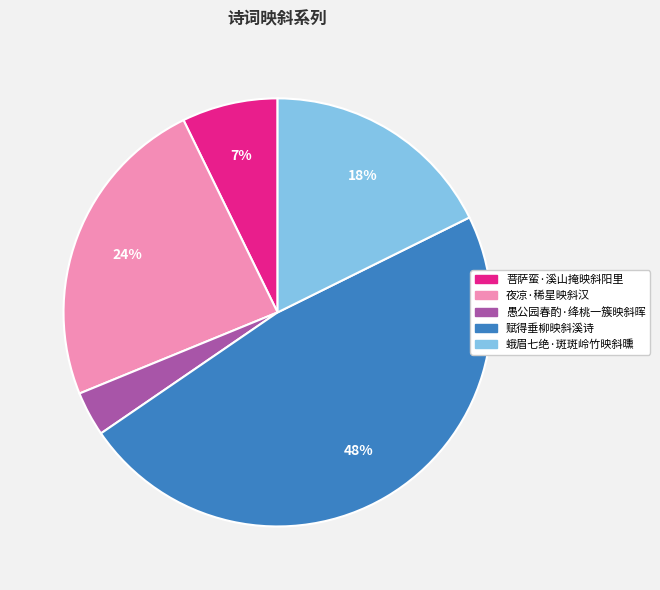

How many slices are in this pie chart?

5